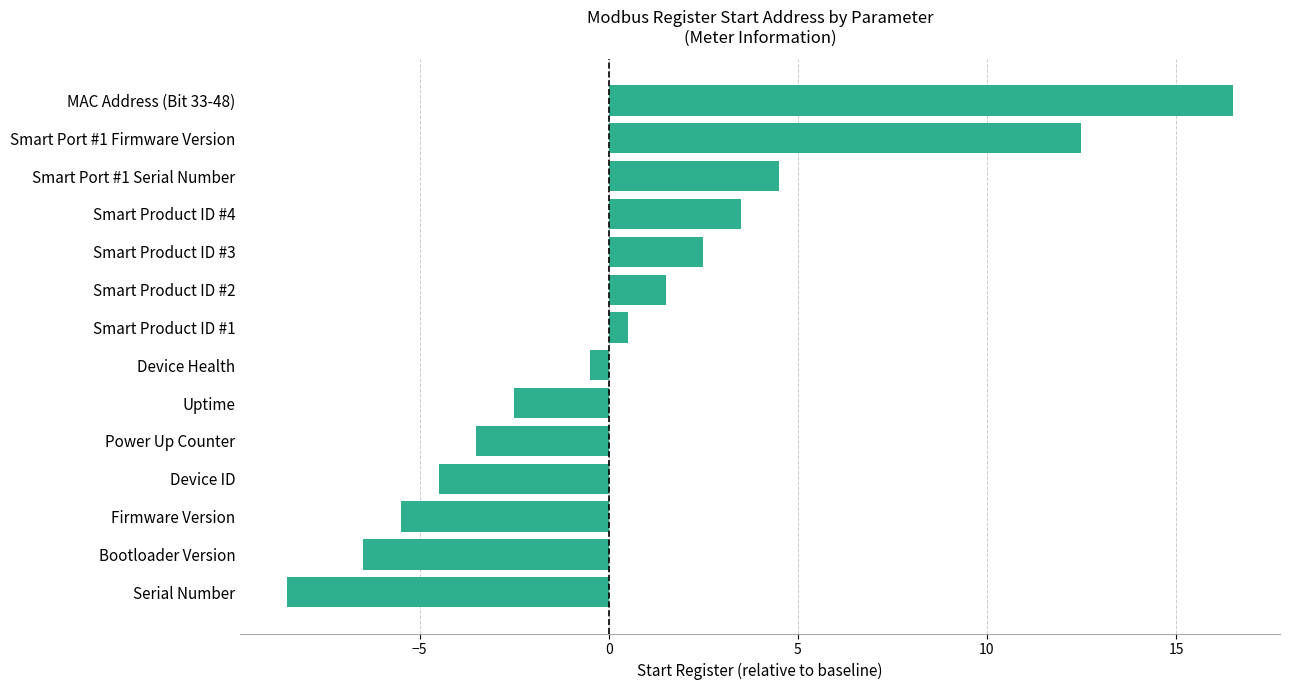

True or false: the data shows -1.5 at Uptime.

False